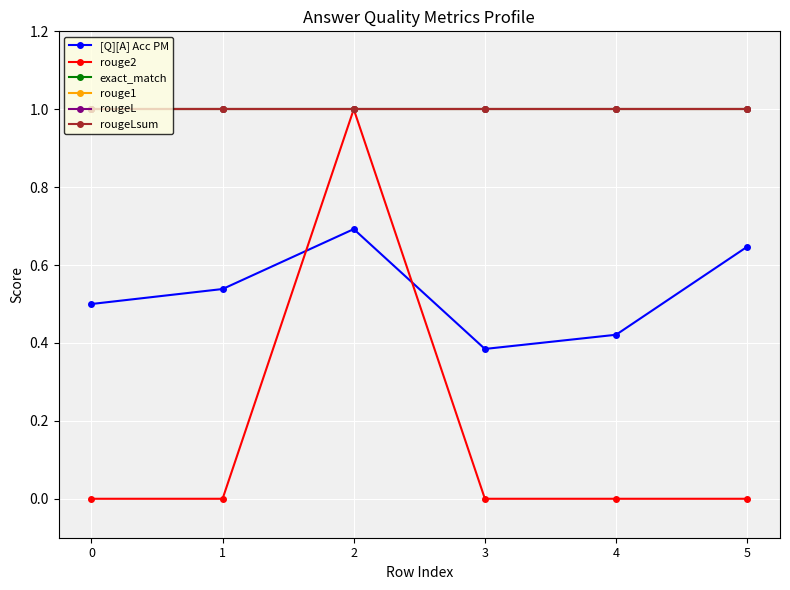

Does the chart have visible grid lines?

Yes